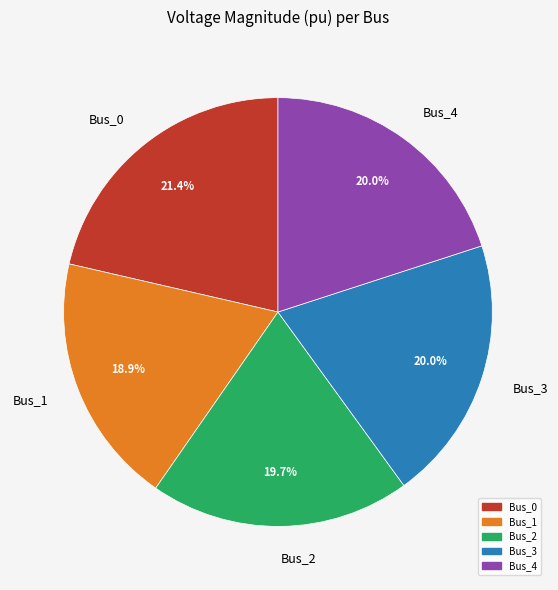

What is the smallest slice in the pie chart?

Bus_1